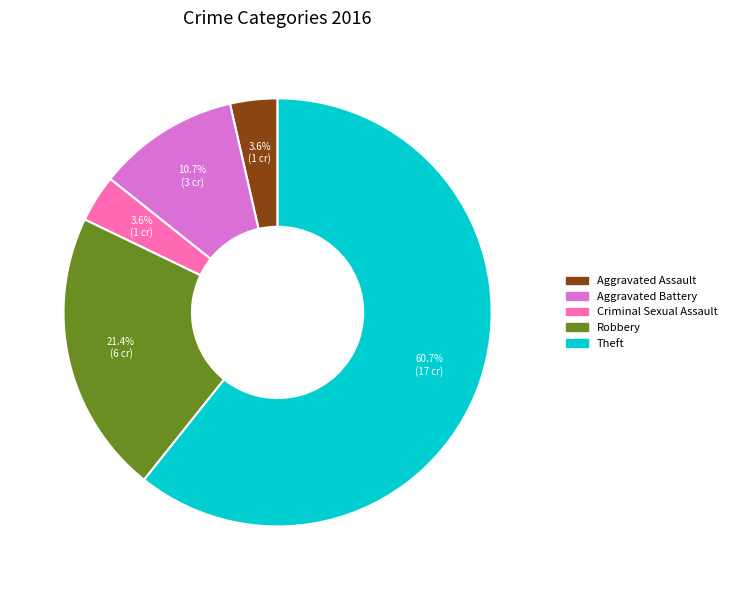

Between Aggravated Battery and Robbery, which is larger?

Robbery